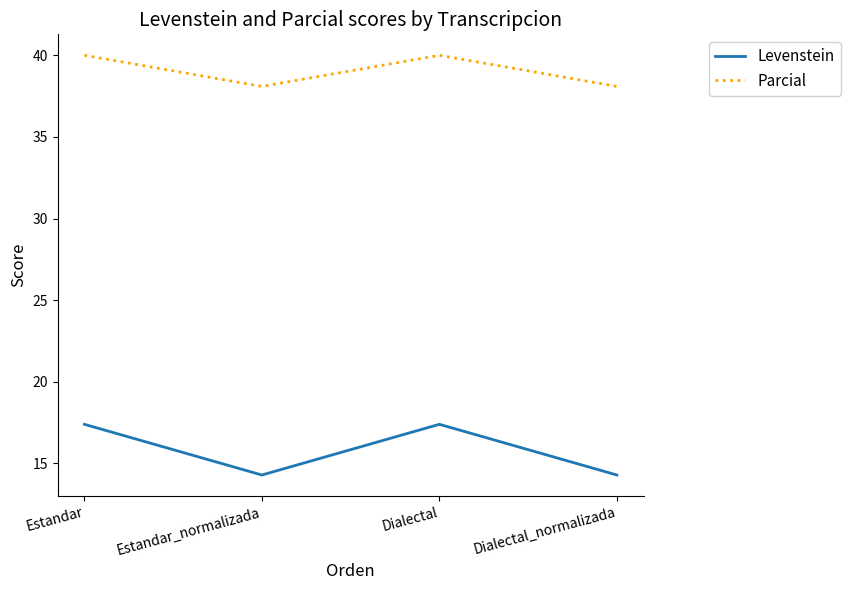

What value does the Levenstein series have at Dialectal_normalizada?

14.3